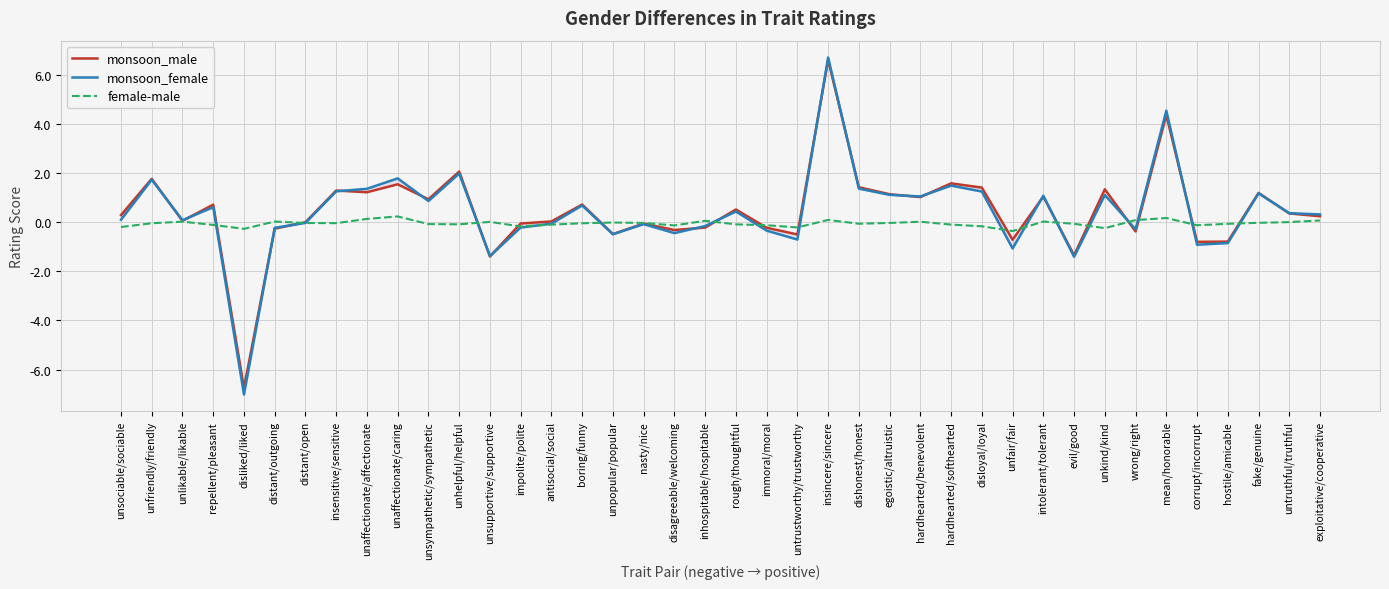

What is the value of the monsoon_male point at the 16th from the left?

0.7